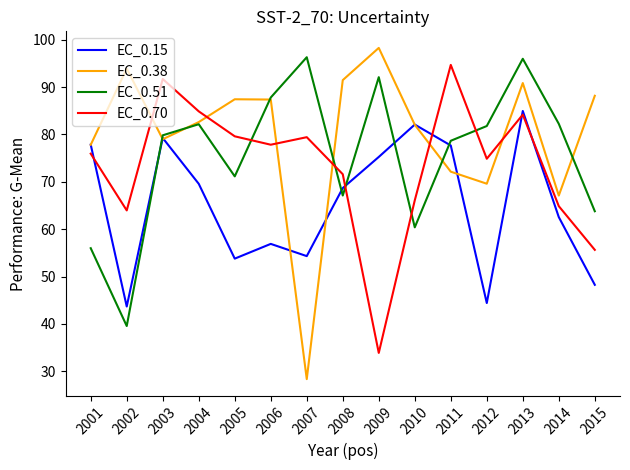

At how many categories does at least one series exceed 70?

15